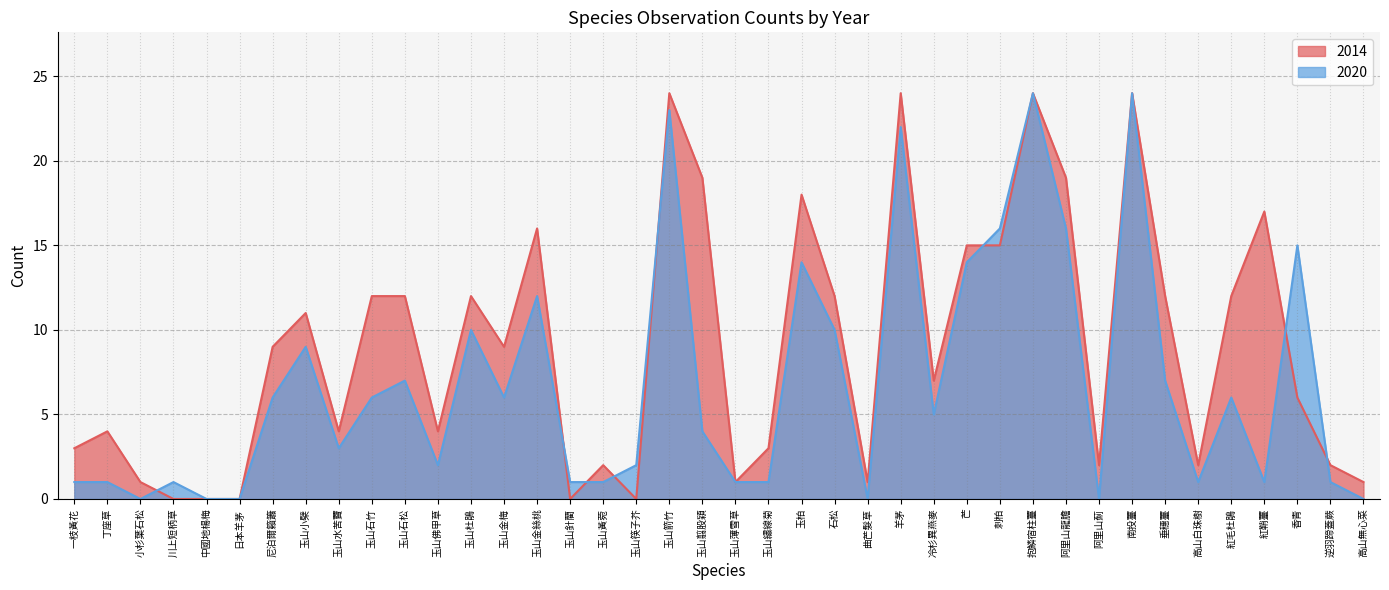

How many times do 2014 and 2020 cross each other?

8